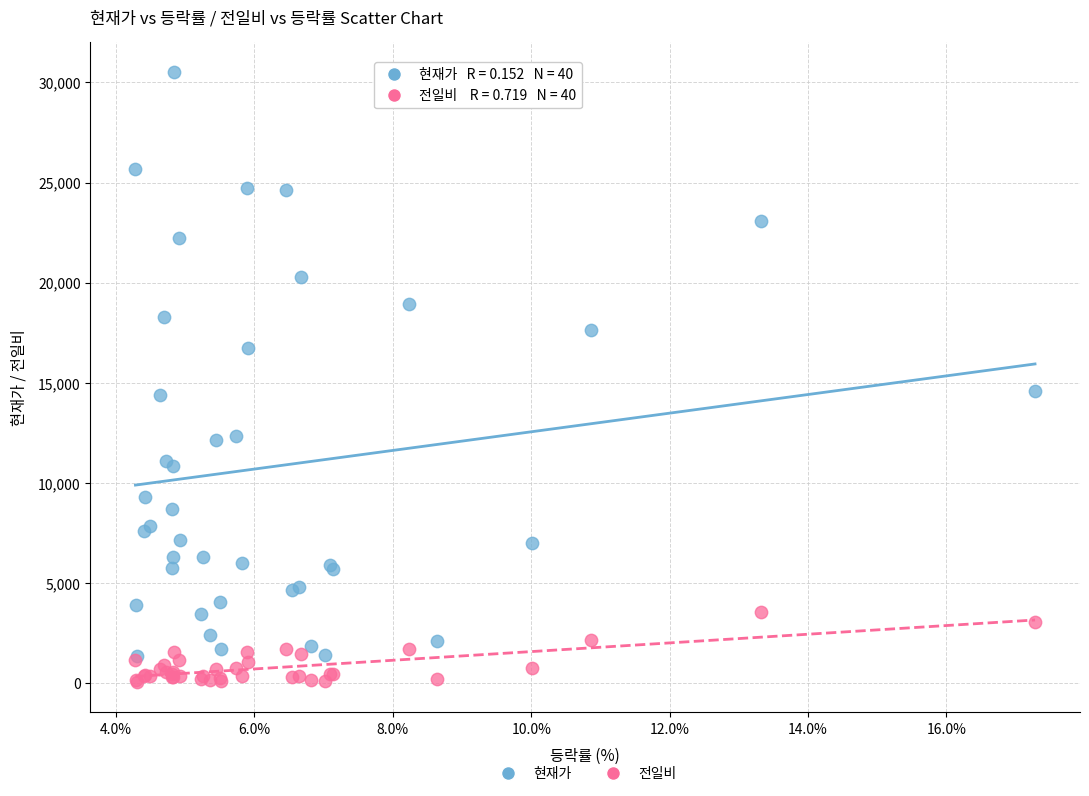

In the 현재가 series, what Y value is closest to 15917?

16750